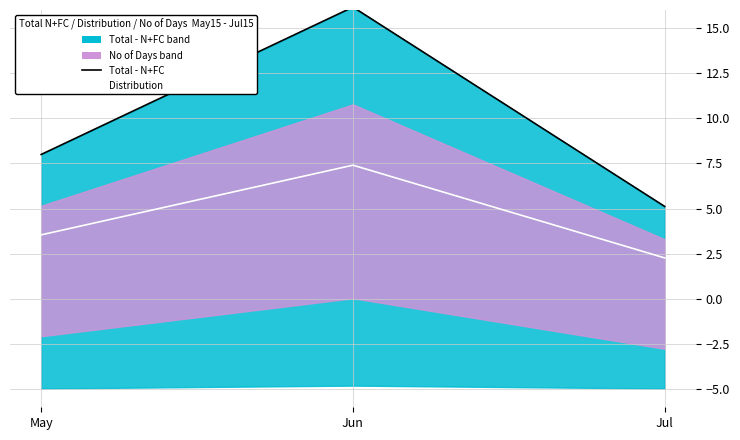

At how many categories does at least one series exceed 13?

1